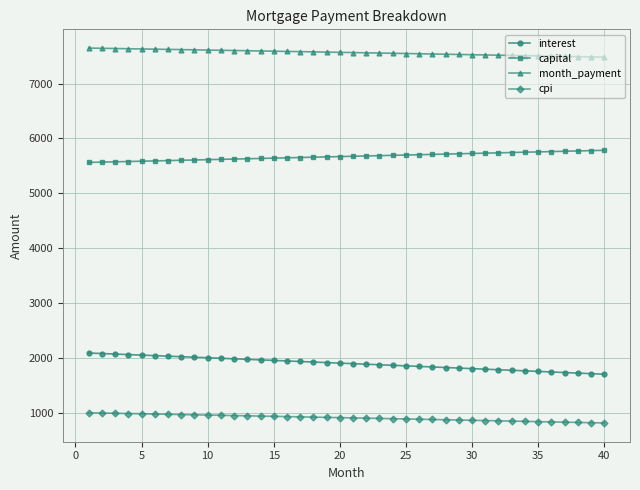

How many lines are shown in the chart?

4